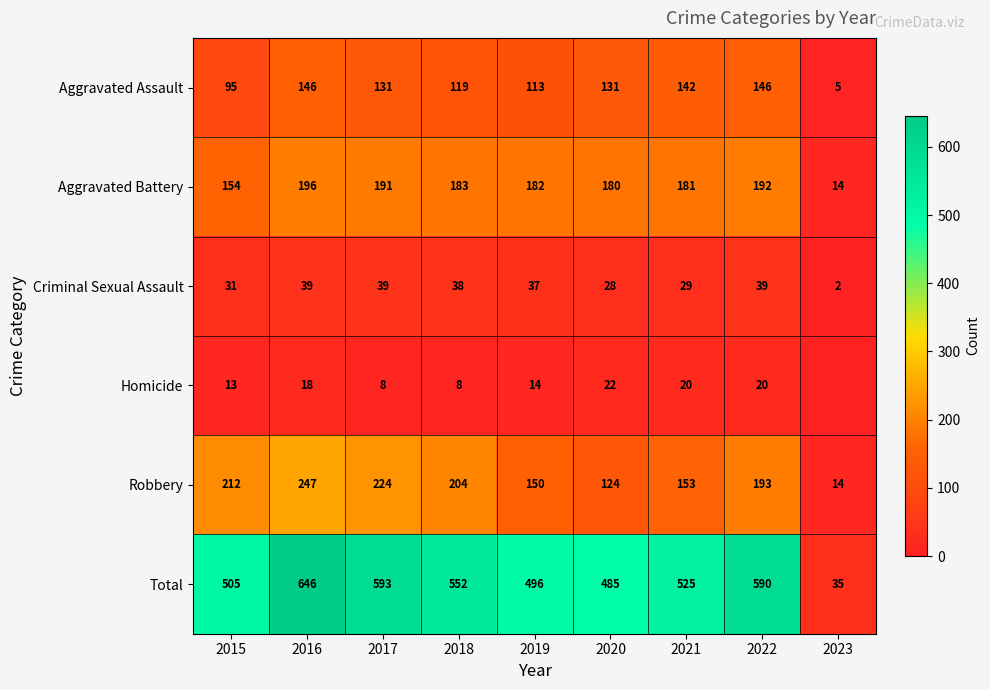

What is the difference between the maximum and minimum values in the Aggravated Battery series?

182